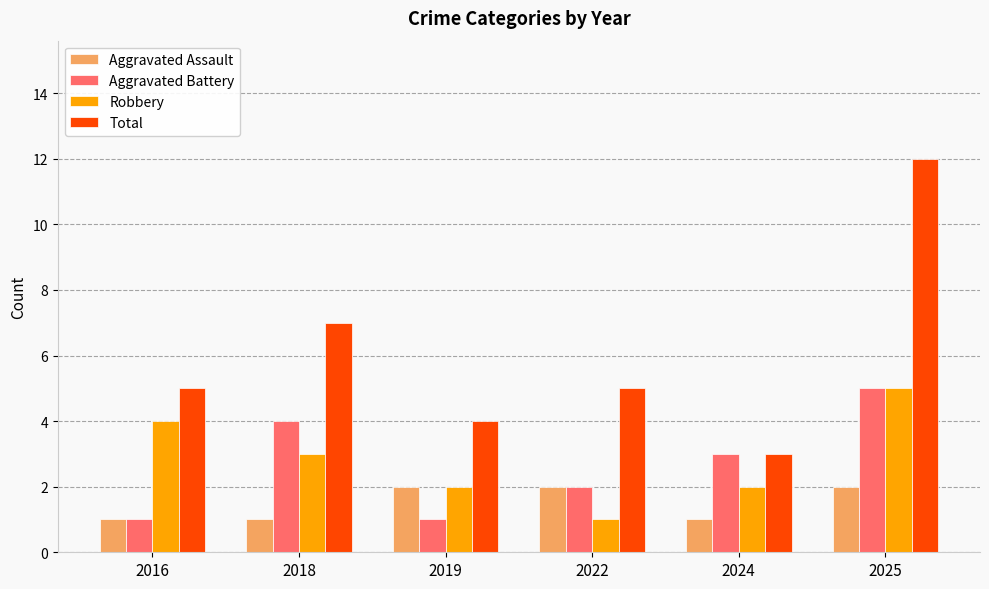

Where does the Robbery series first go above 3?

2016